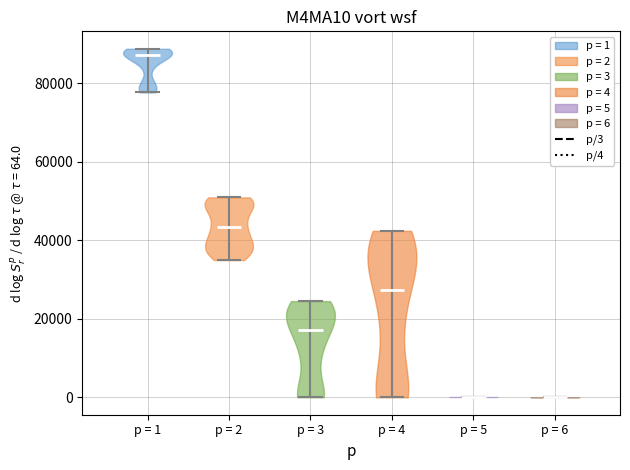

What is the lowest point the violin for p = 4 reaches on the y-axis? The values are not printed on the chart, so give them approximately, as read against the axis.

0